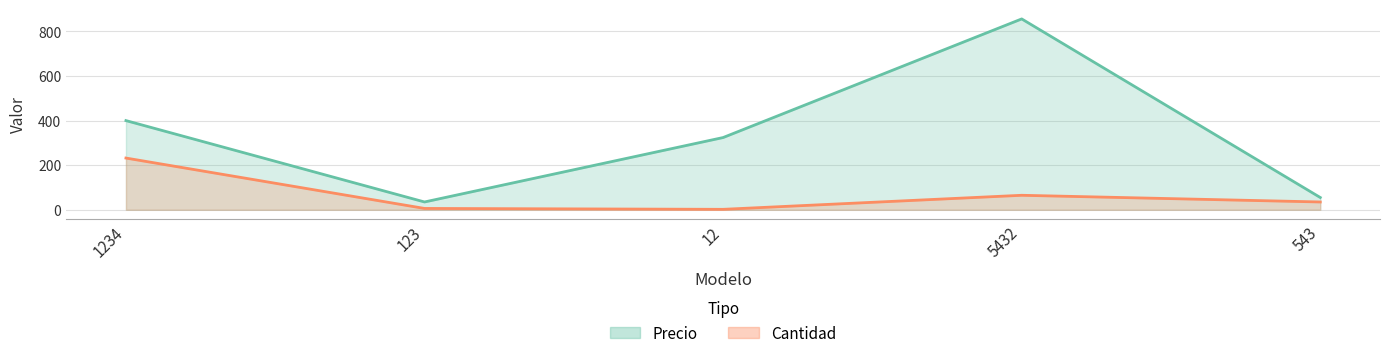

List the labels in order of Precio value, largest first.

5432, 1234, 12, 543, 123